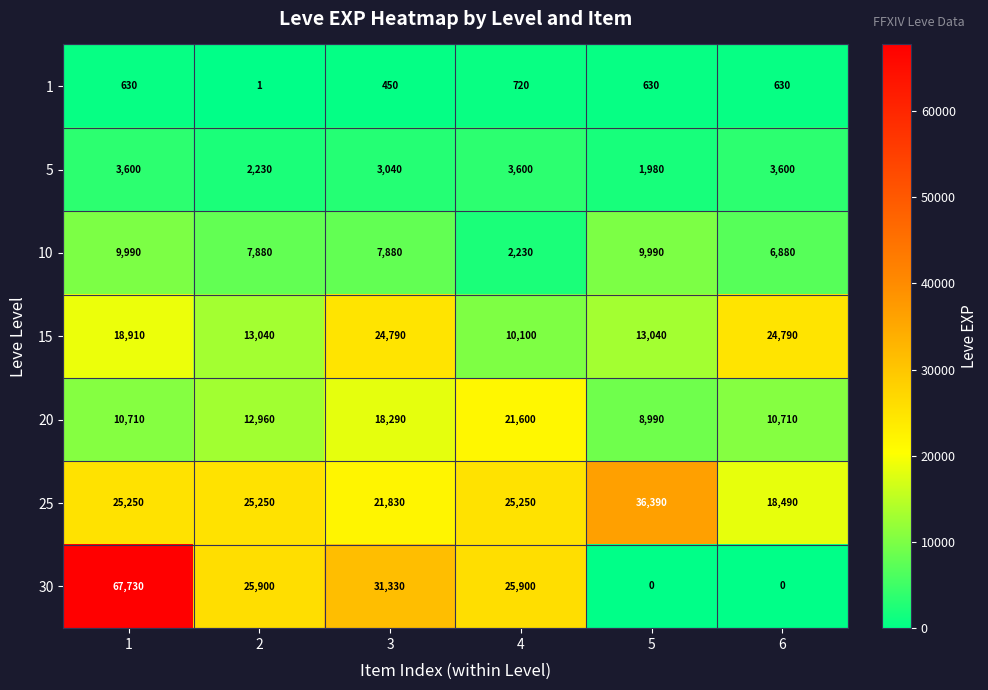

What is the average value of the 30 series?

25143